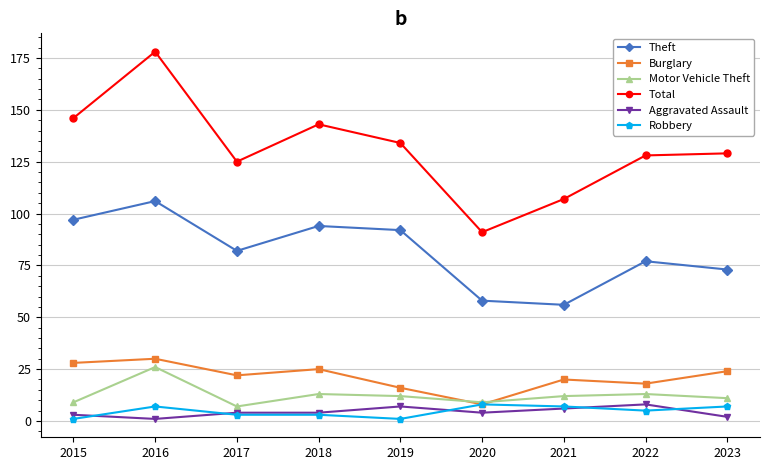

What is the spread (max minus min) of values at 2022?

123